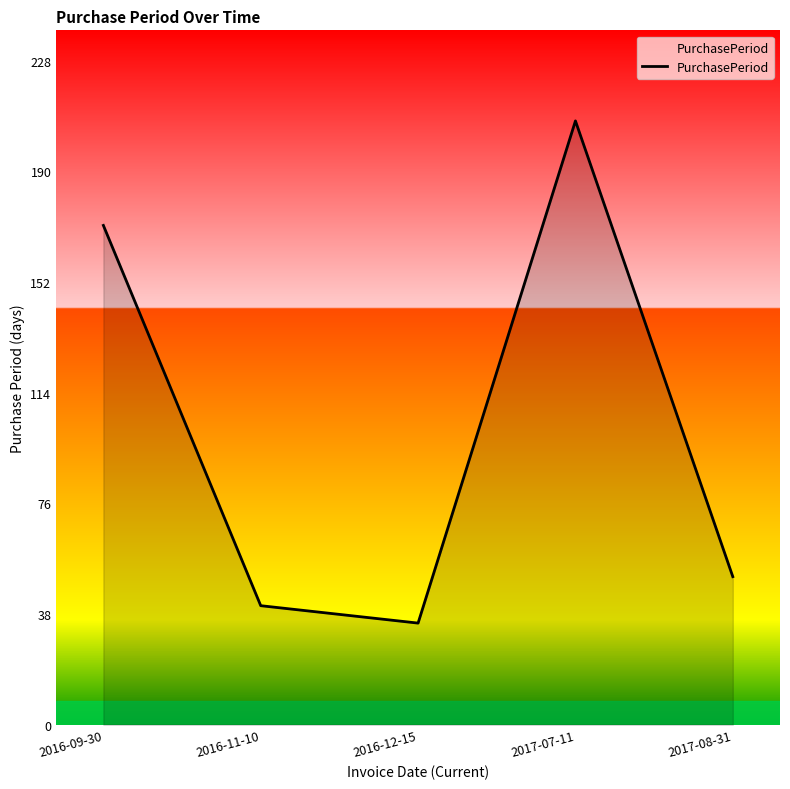

List the labels in order of value, smallest first.

2016-12-15, 2016-11-10, 2017-08-31, 2016-09-30, 2017-07-11